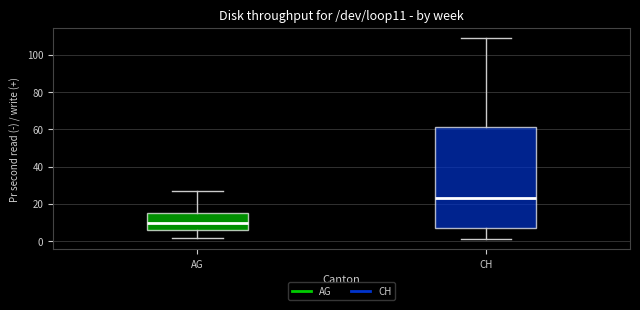

Reading left to right, transcribe this box plot: for each box, give where its median line is, the range the box spans, and where its two whiskers end, as read against the y-axis. The values are not printed on the chart, so give them approximately, as read against the axis.

AG: median 10, box 6 to 16, whiskers 2 to 28
CH: median 24, box 8 to 62, whiskers 2 to 110